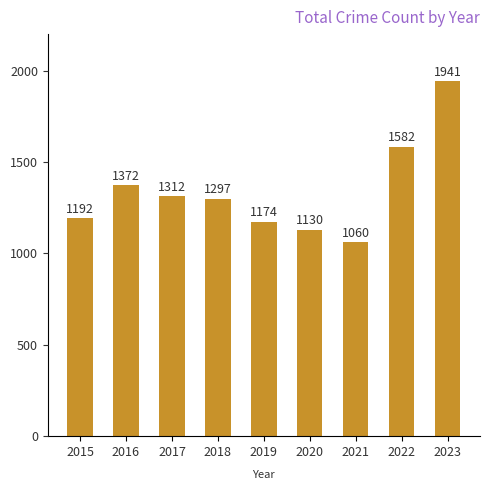

What is the sum of all values?

12060